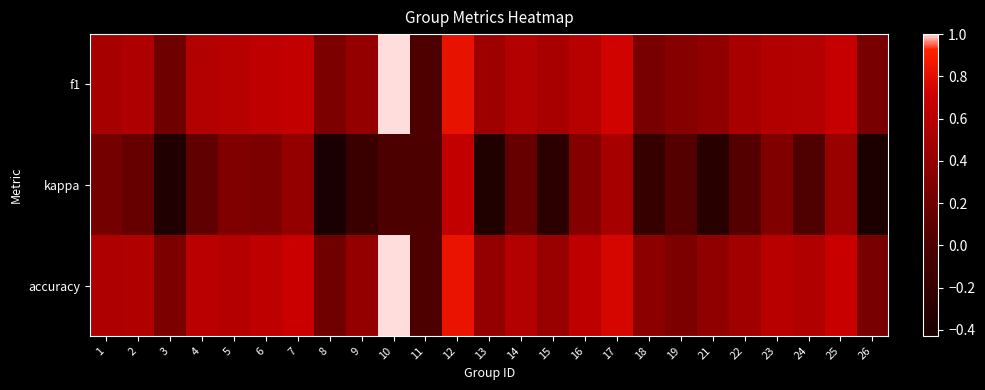

Rank the series at 16 from lowest to highest value.

kappa, f1, accuracy